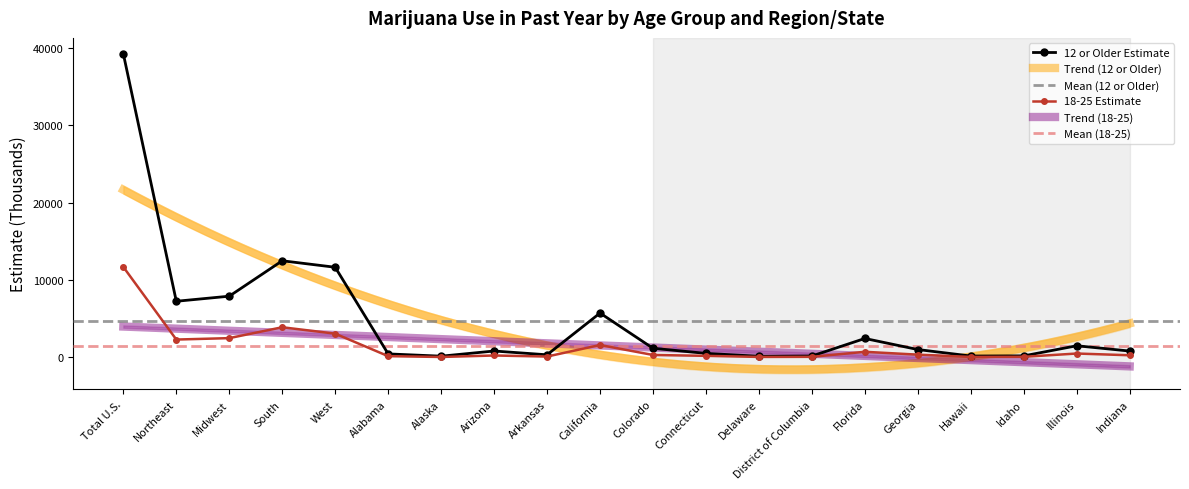

Where does the 18-25 Estimate series first go above 289?

Total U.S.